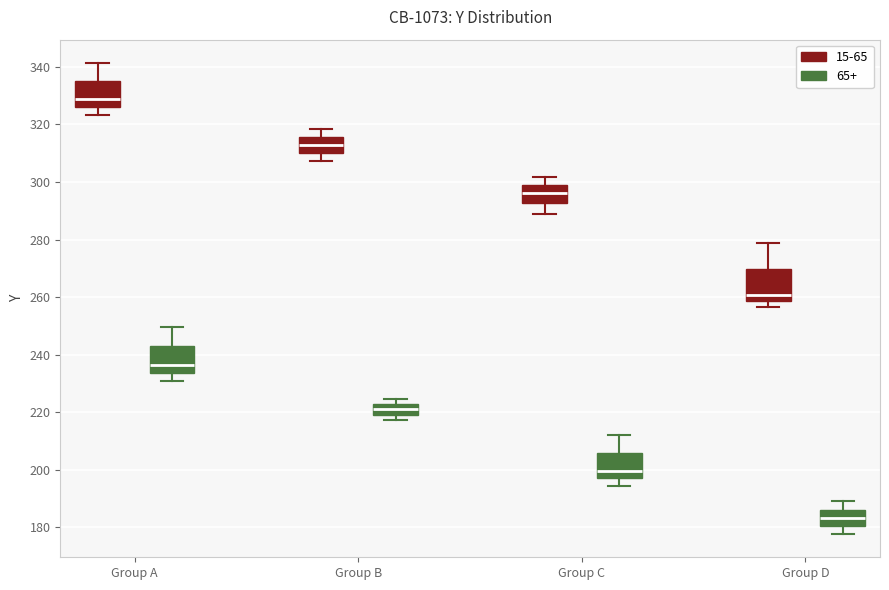

Which box's median line is the highest?

Group A (15-65)